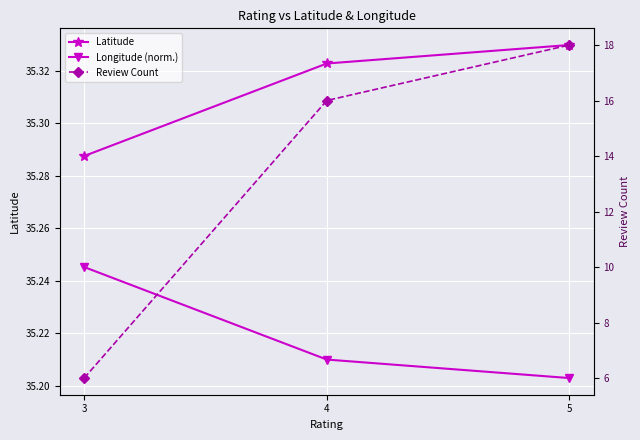

Where does the Review Count series first go above 16?

5